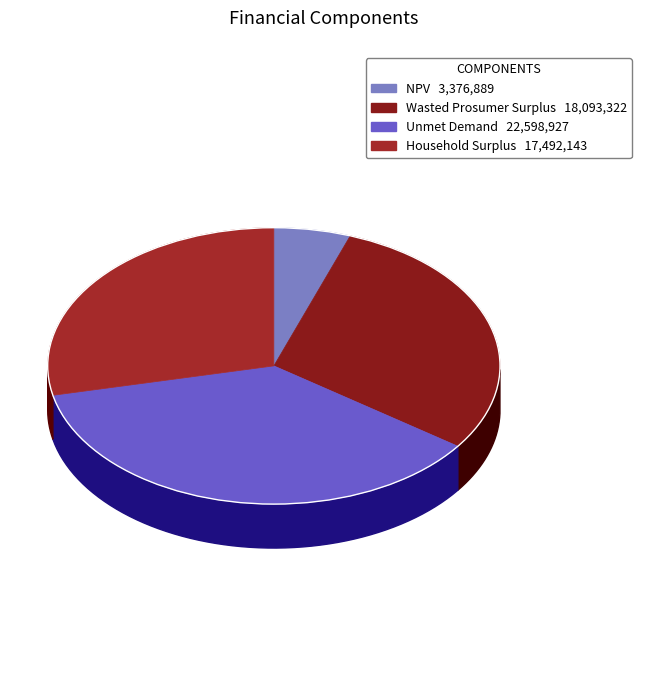

To the nearest percent, what portion does Household Surplus represent?

28%